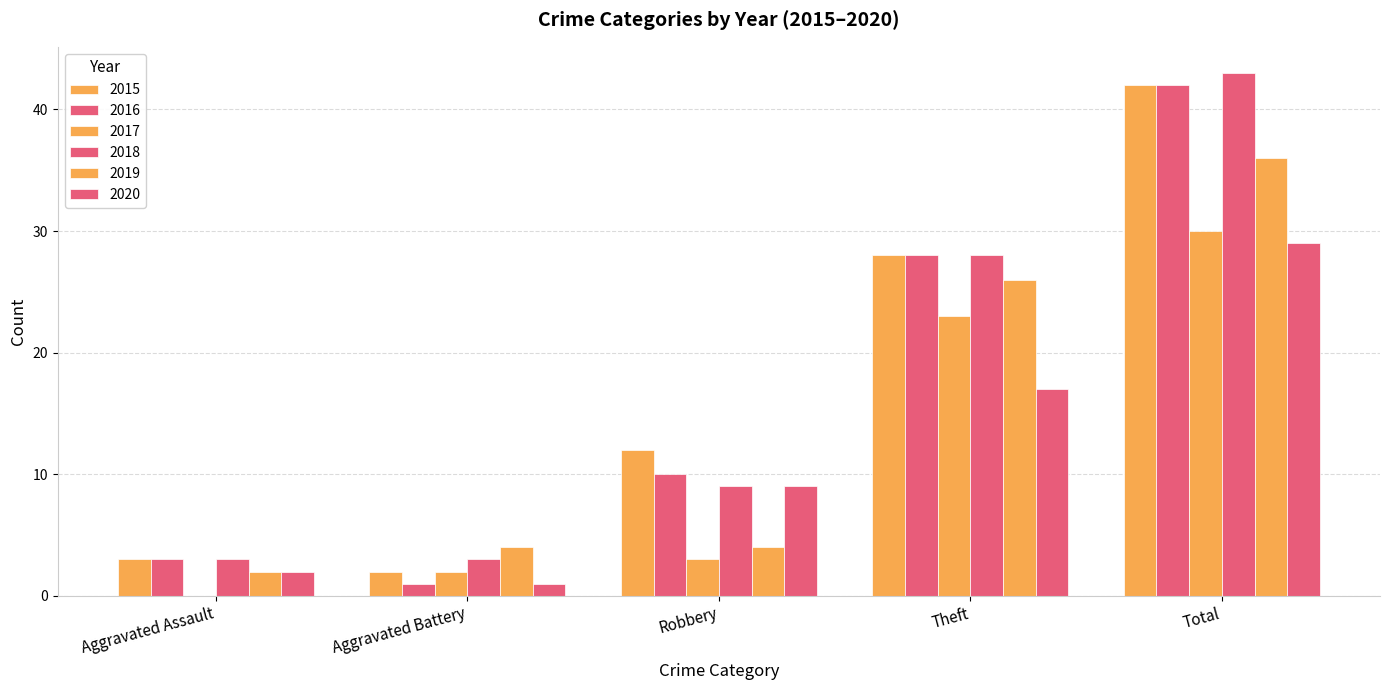

Which has a higher value, Robbery or Total?

Total